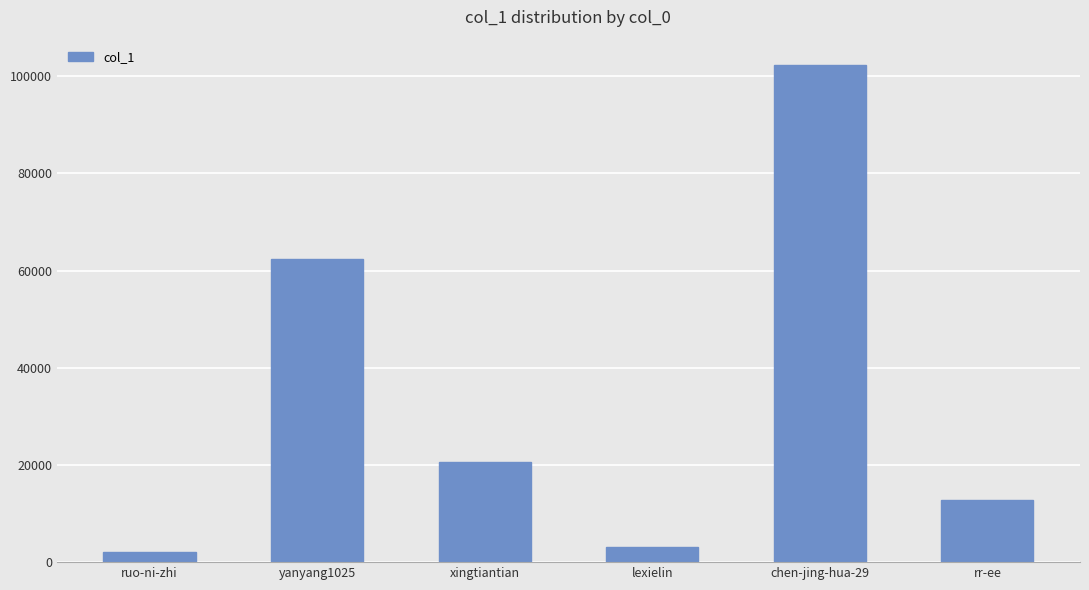

How many bars are there in total?

6